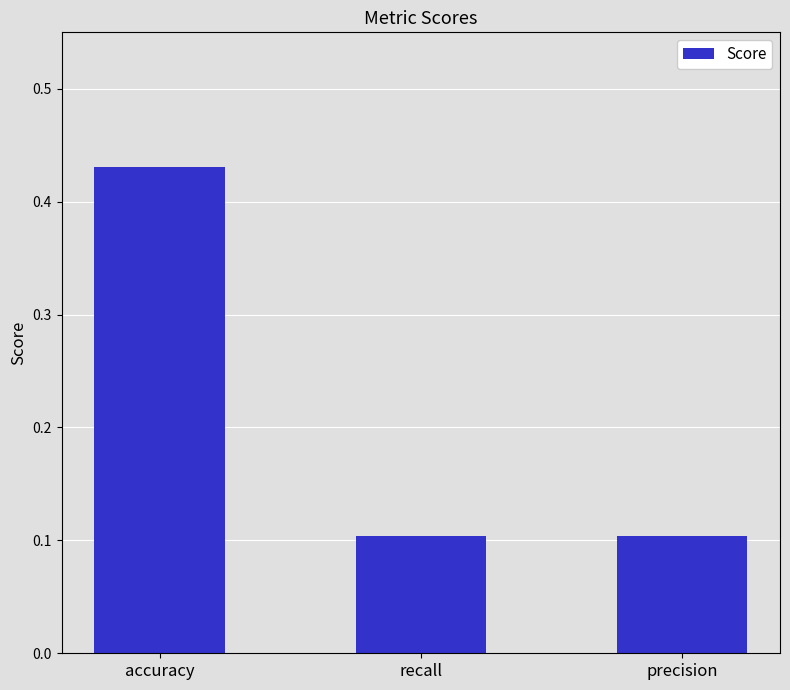

The value at precision is 0.2. True or false?

False